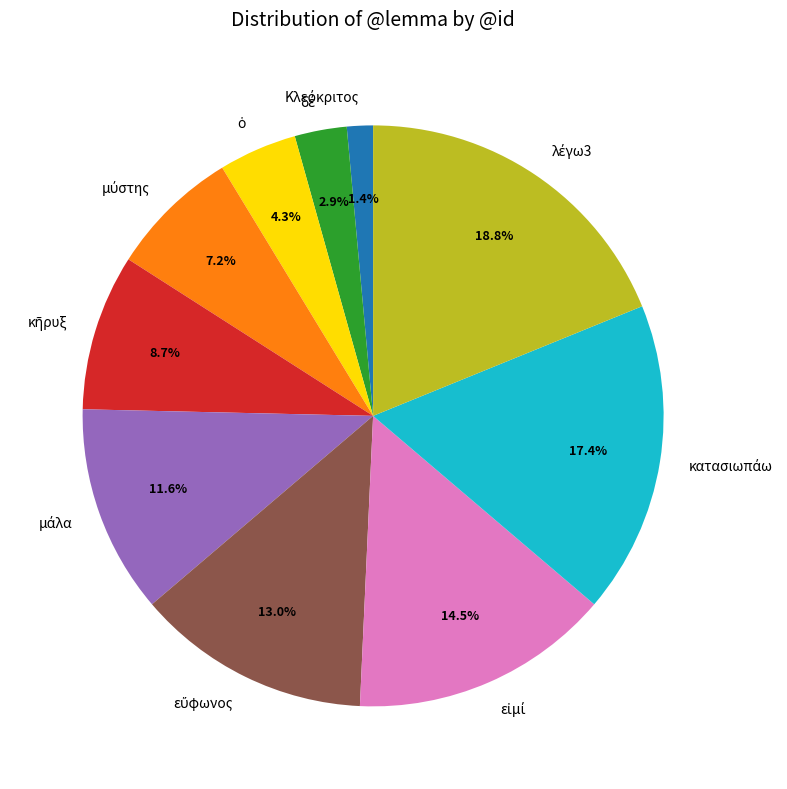

Is there a majority slice in this chart?

No